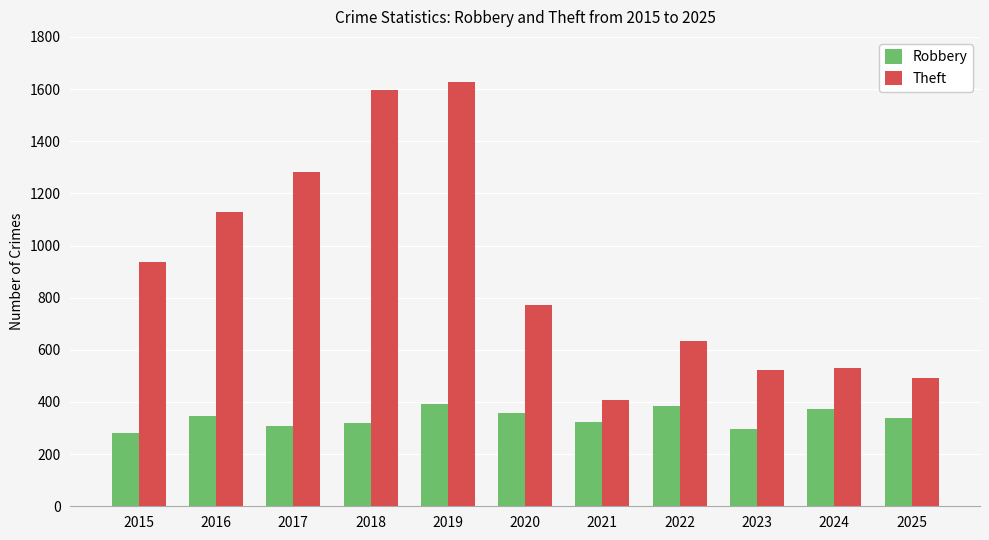

What is the difference between the highest and lowest values at 2025?

154